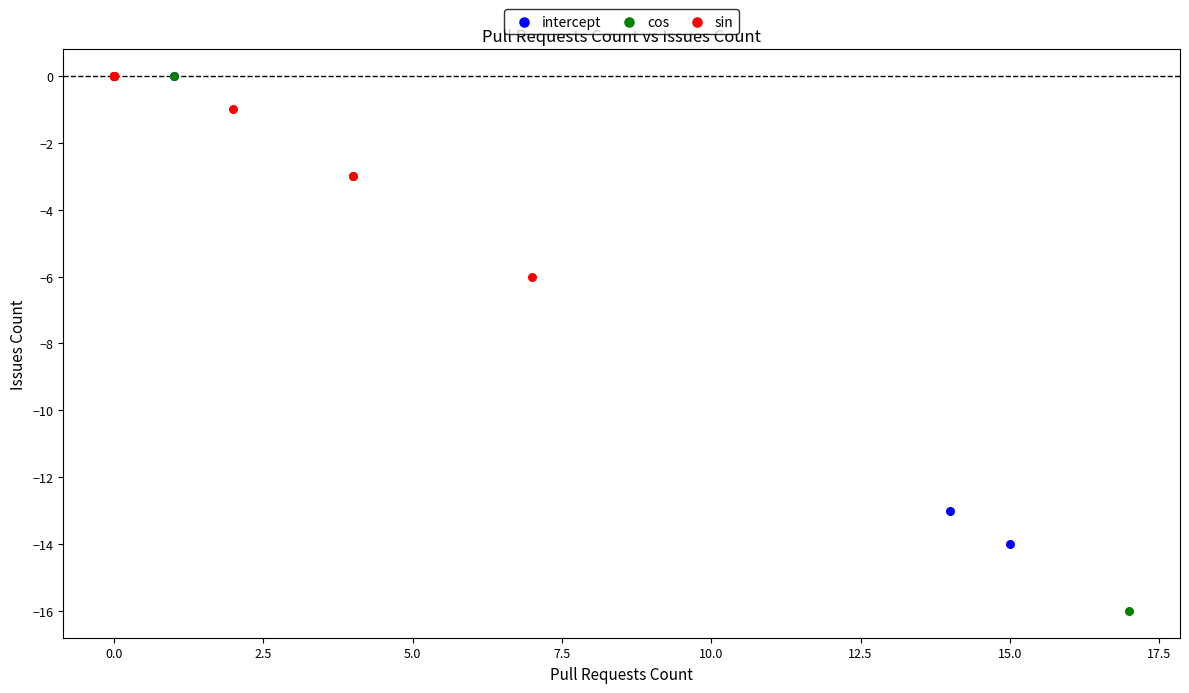

Which series contains the lowest Y value?

cos